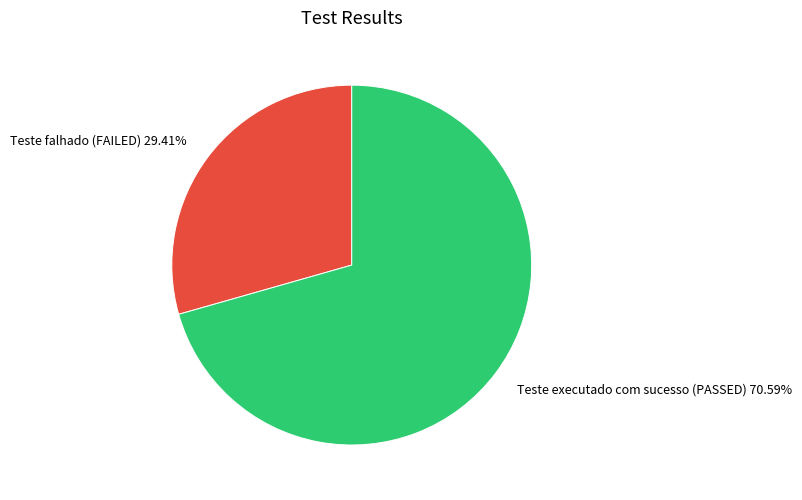

To the nearest percent, what is the difference between the Teste executado com sucesso (PASSED) and Teste falhado (FAILED) slice percentages?

41%